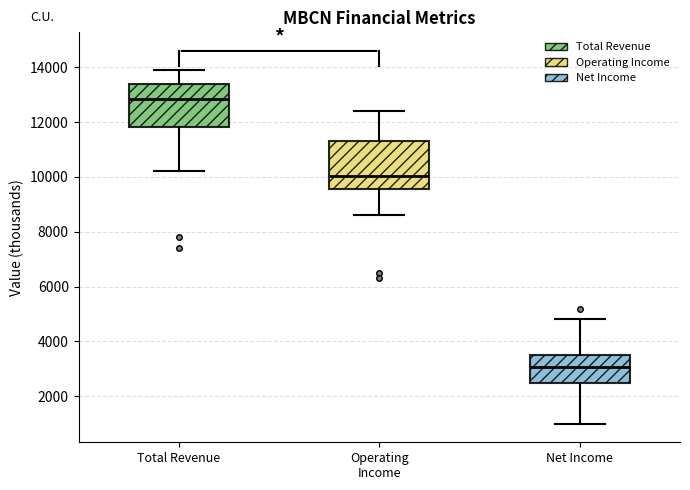

Which box is the tallest, from its lower edge to its upper edge?

Operating Income